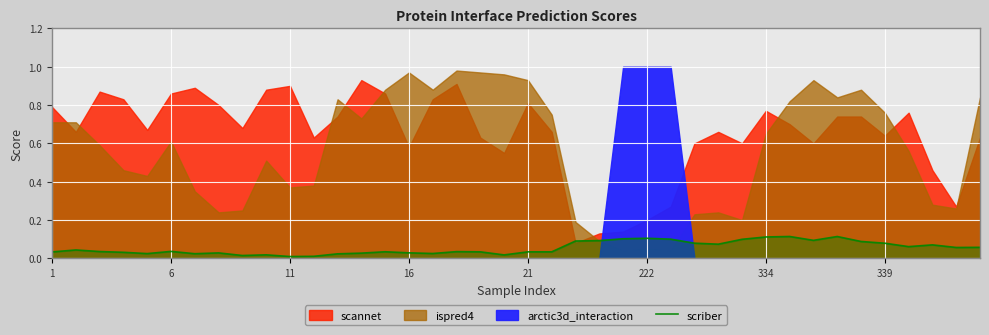

How many points are lower than both their immediate neighbors (excluding endpoints)?

10